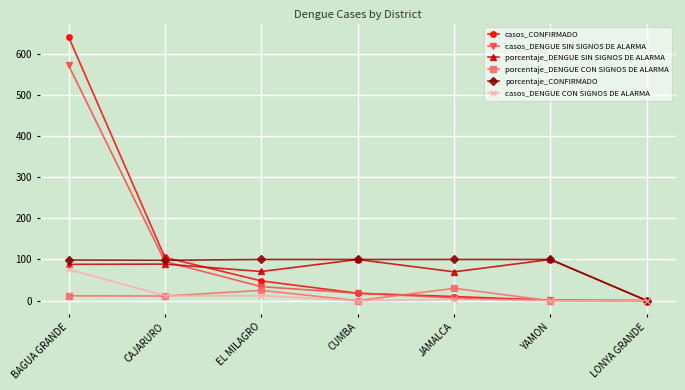

Which series has the largest total across all categories?

casos_CONFIRMADO